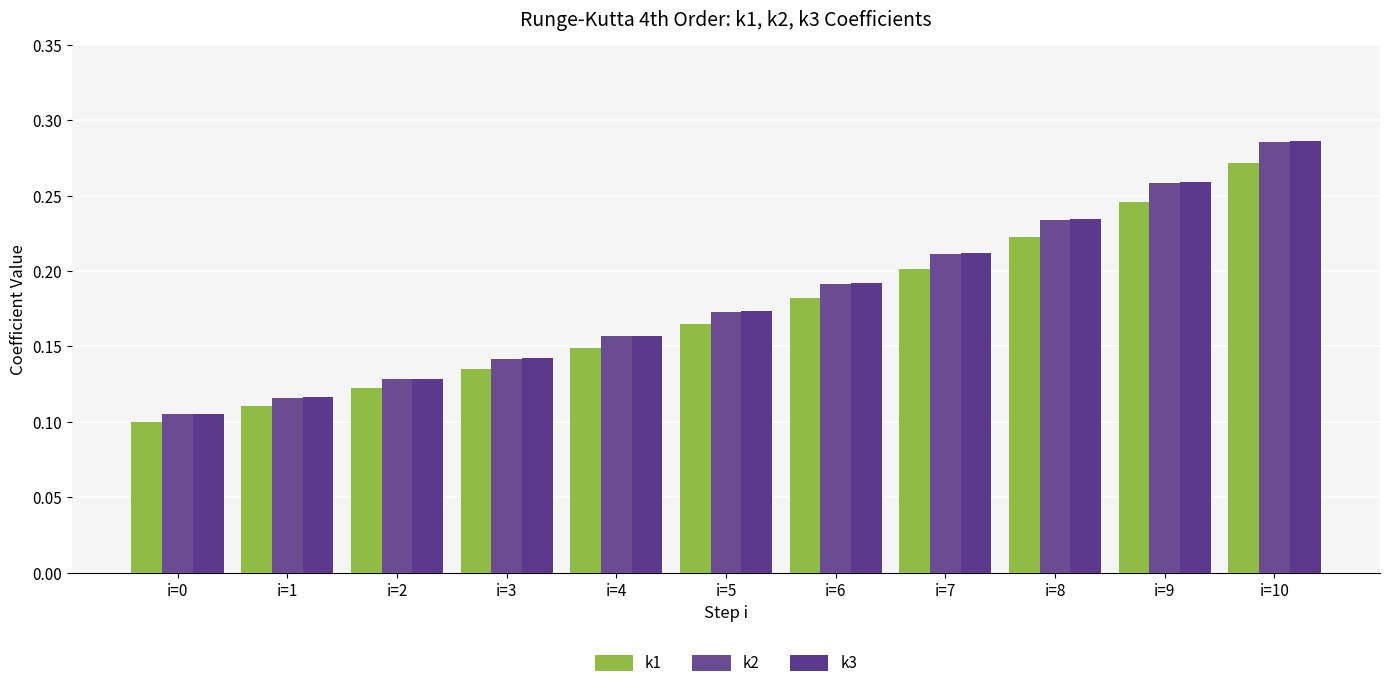

The value of k1 at i=6 is 0.2. True or false?

True